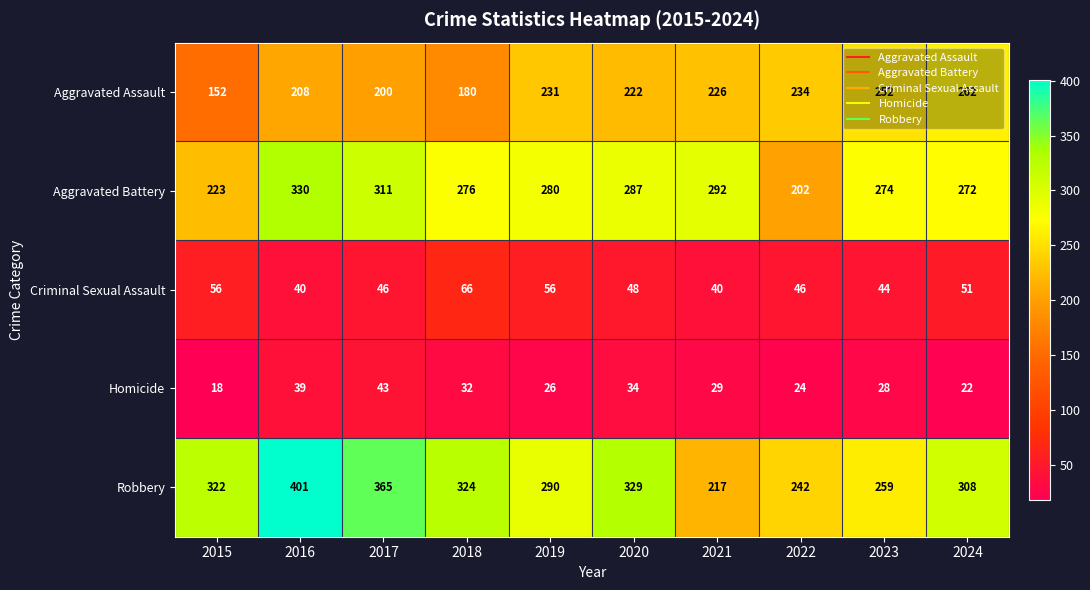

What is the total value across all series at 2021?

804